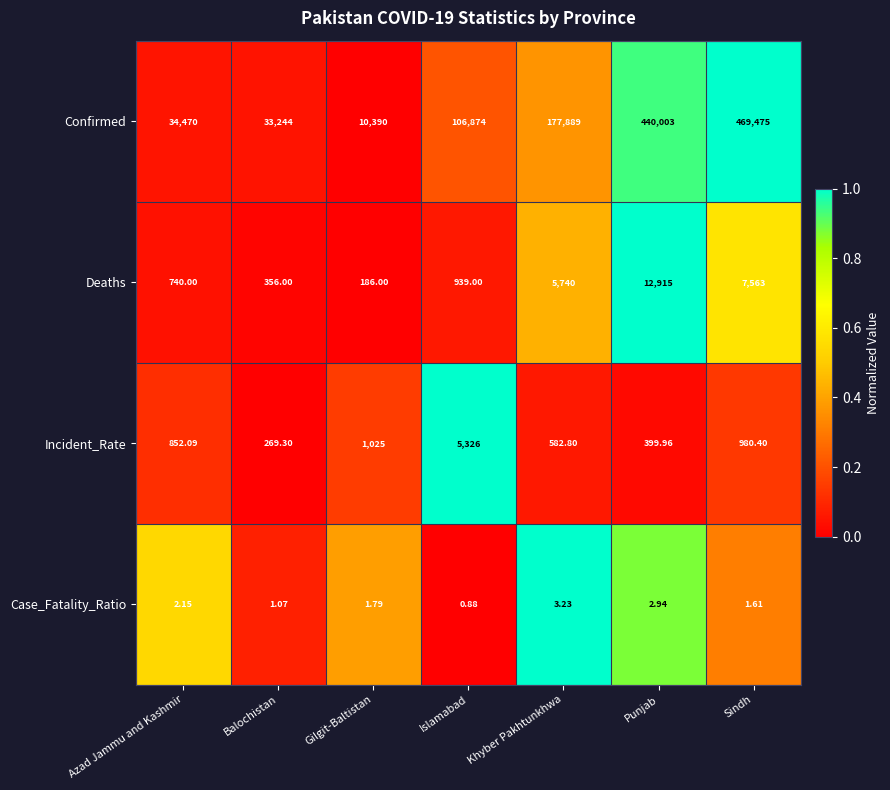

Which category has the highest value in the Case_Fatality_Ratio series?

Khyber Pakhtunkhwa